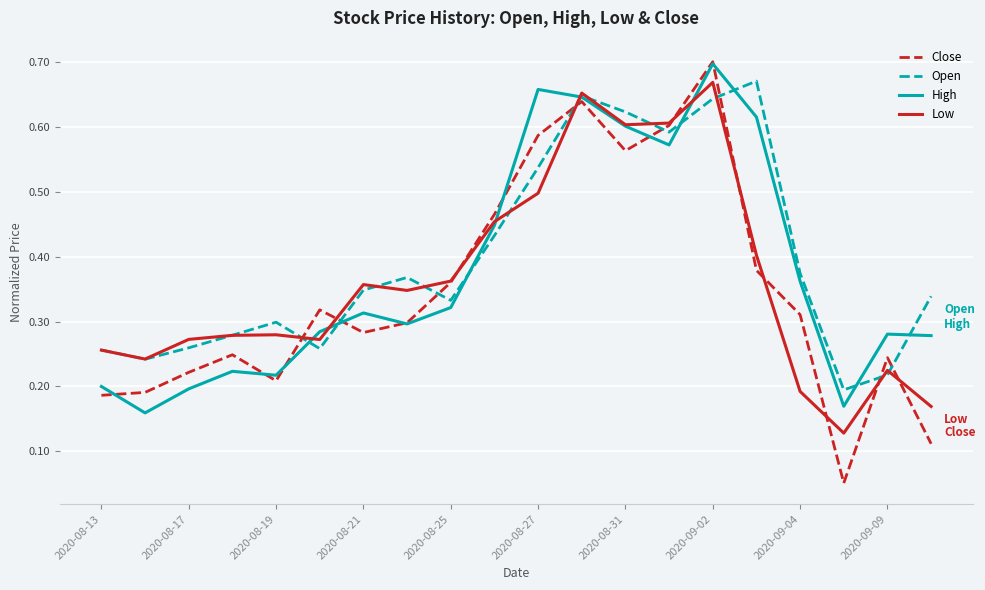

After their last crossing, which series has the higher values: Open or High?

Open